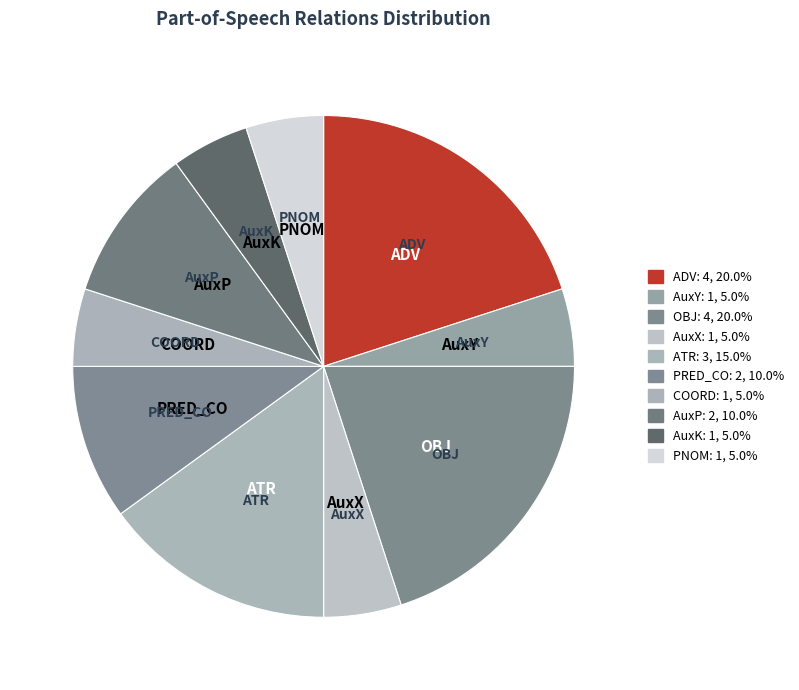

Count the number of slices in the pie.

10